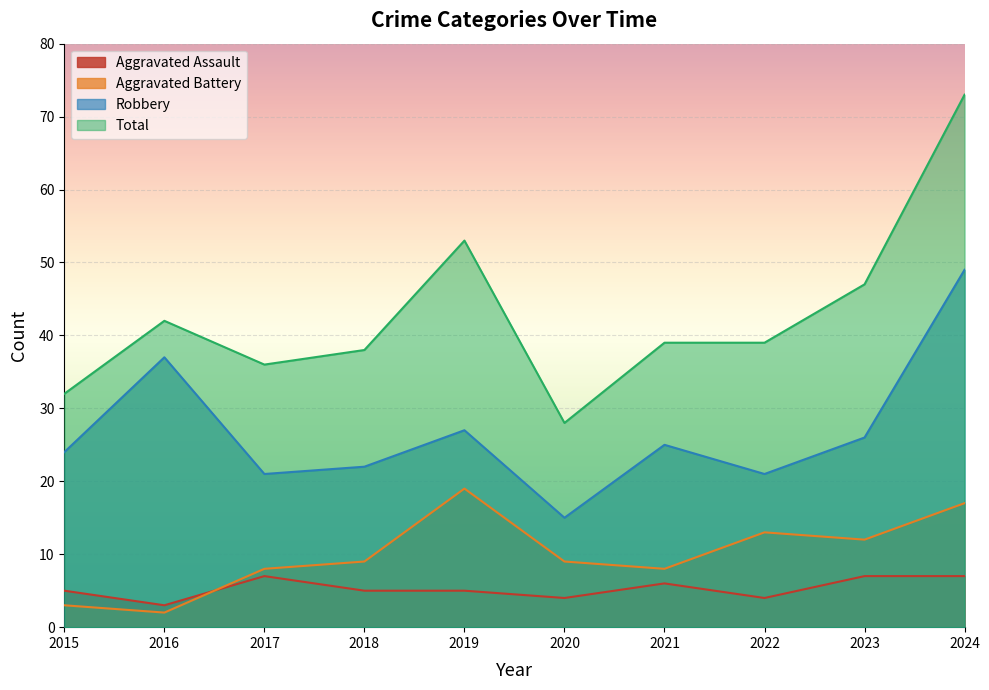

True or false: Aggravated Battery and Total intersect in this chart.

False